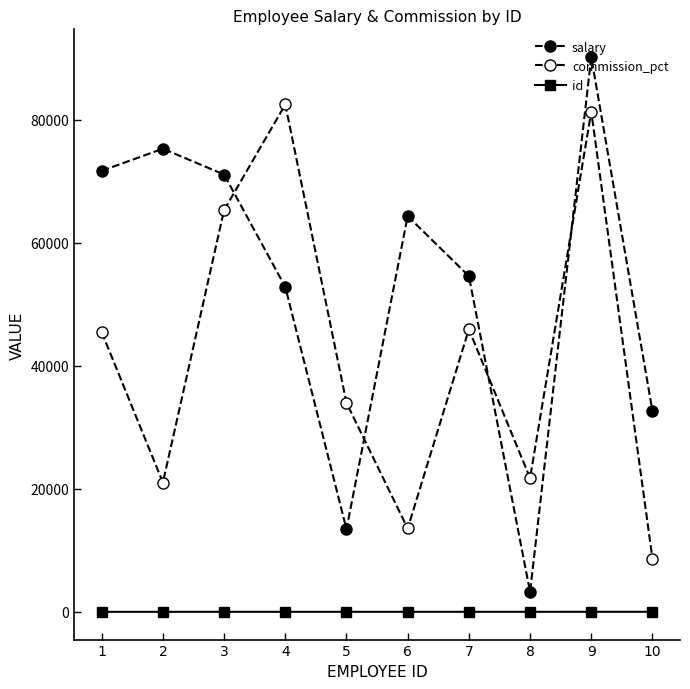

How many intersections are there between commission_pct and salary?

4